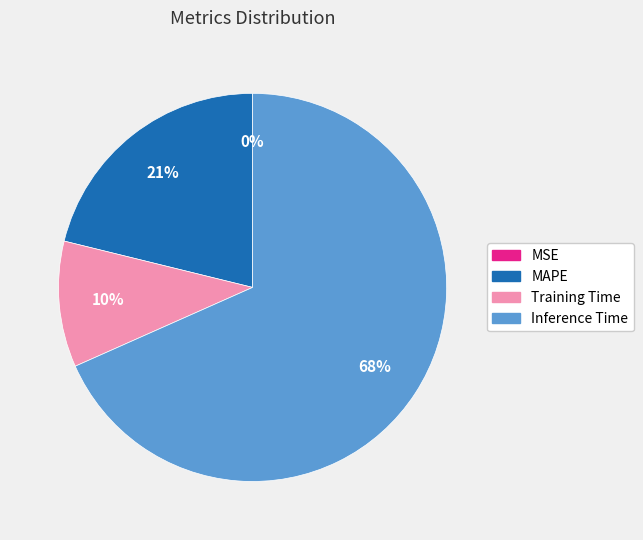

The Training Time slice represents 10% of the pie. True or false?

True